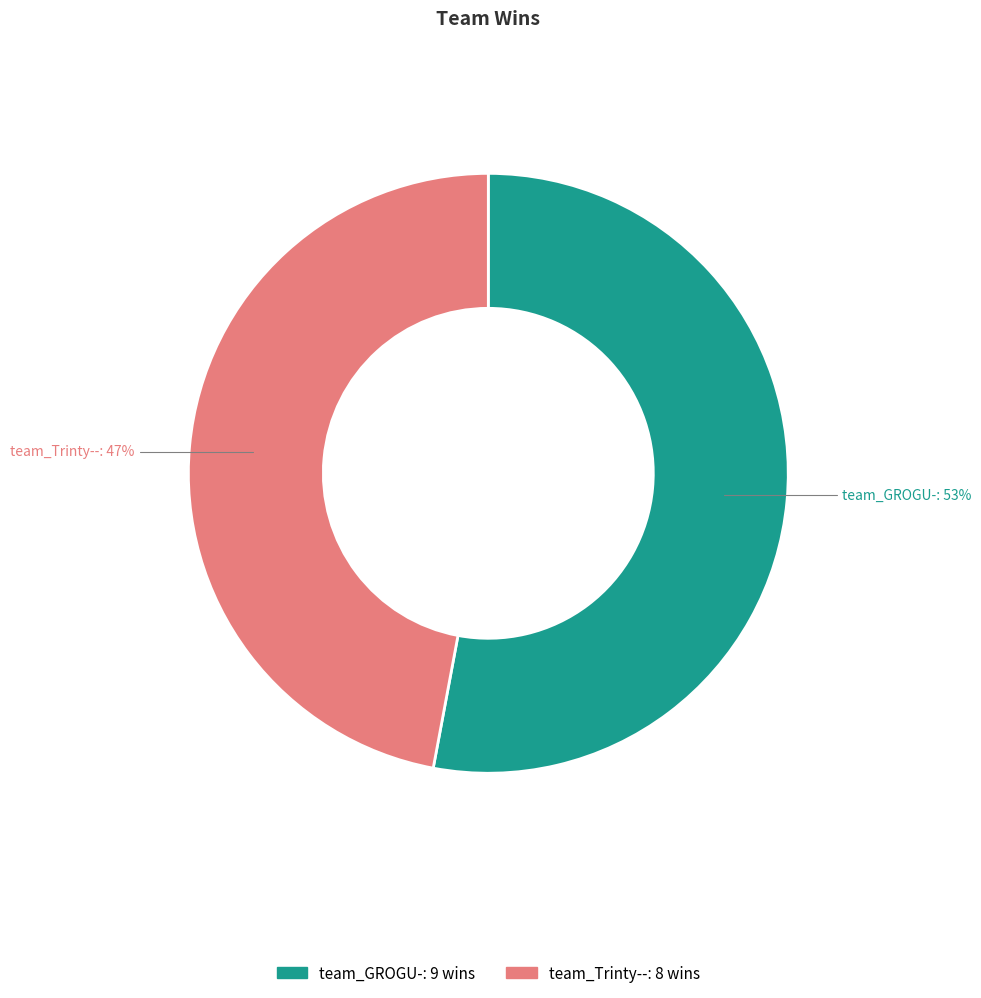

Rank the categories by value from lowest to highest.

team_Trinty--, team_GROGU-